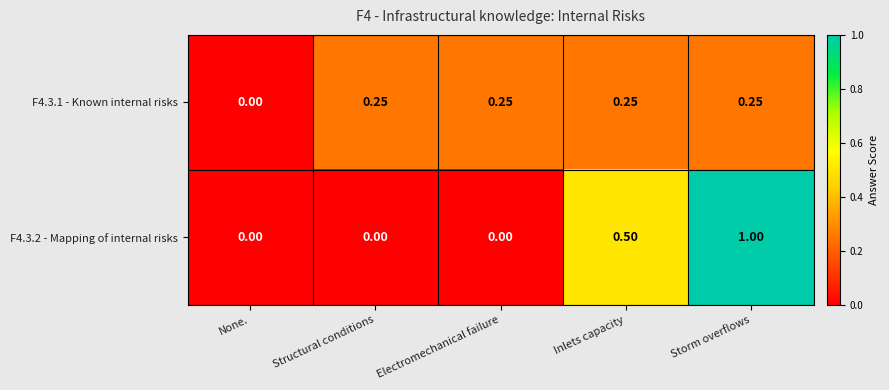

At which category is the sum across all series the highest?

Storm overflows